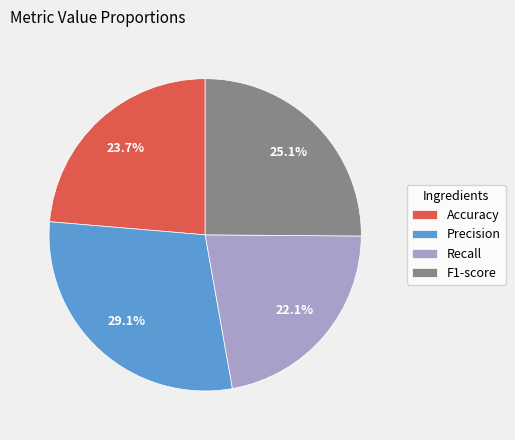

To the nearest percent, what is the combined percentage of Precision and Recall?

51%